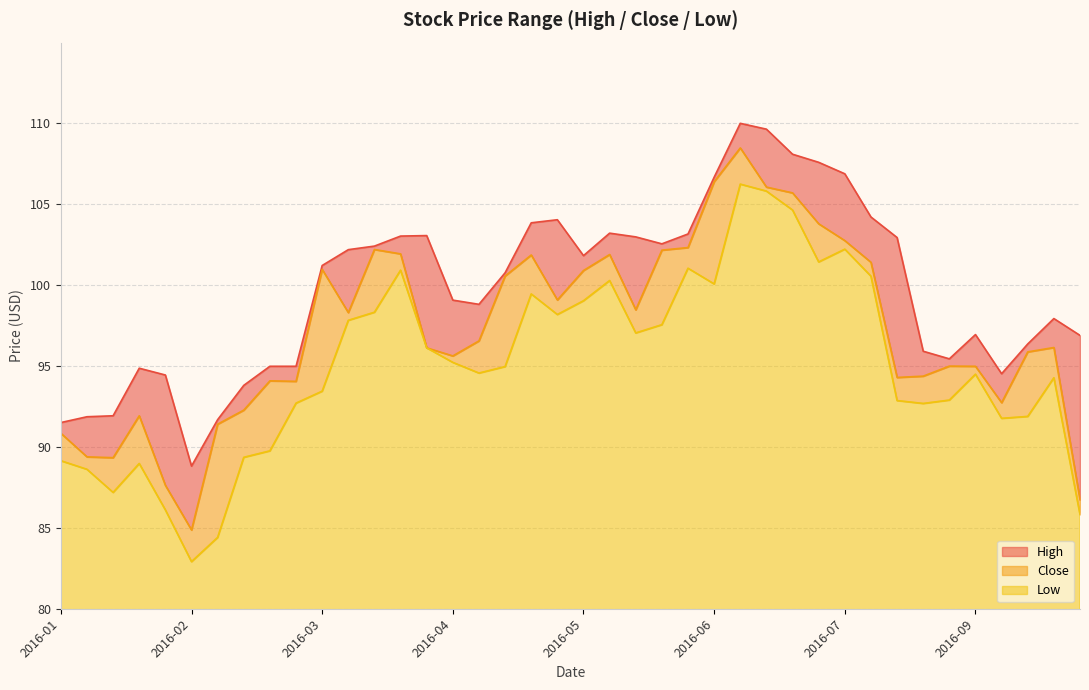

Is it true that Close equals 34.8 at 2016-02-19?

False